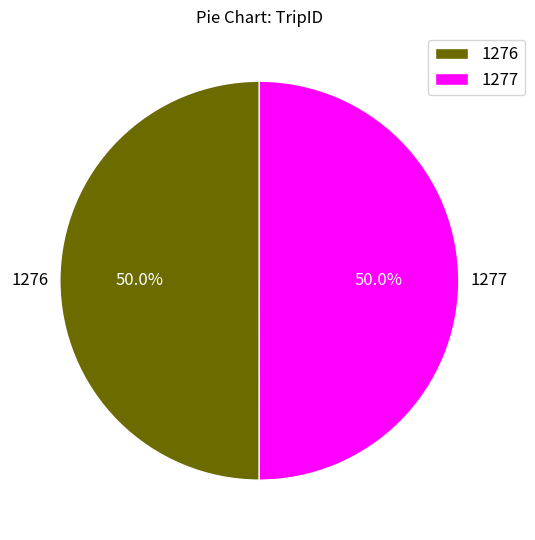

To the nearest percent, what percentage of the pie is 1277?

50%